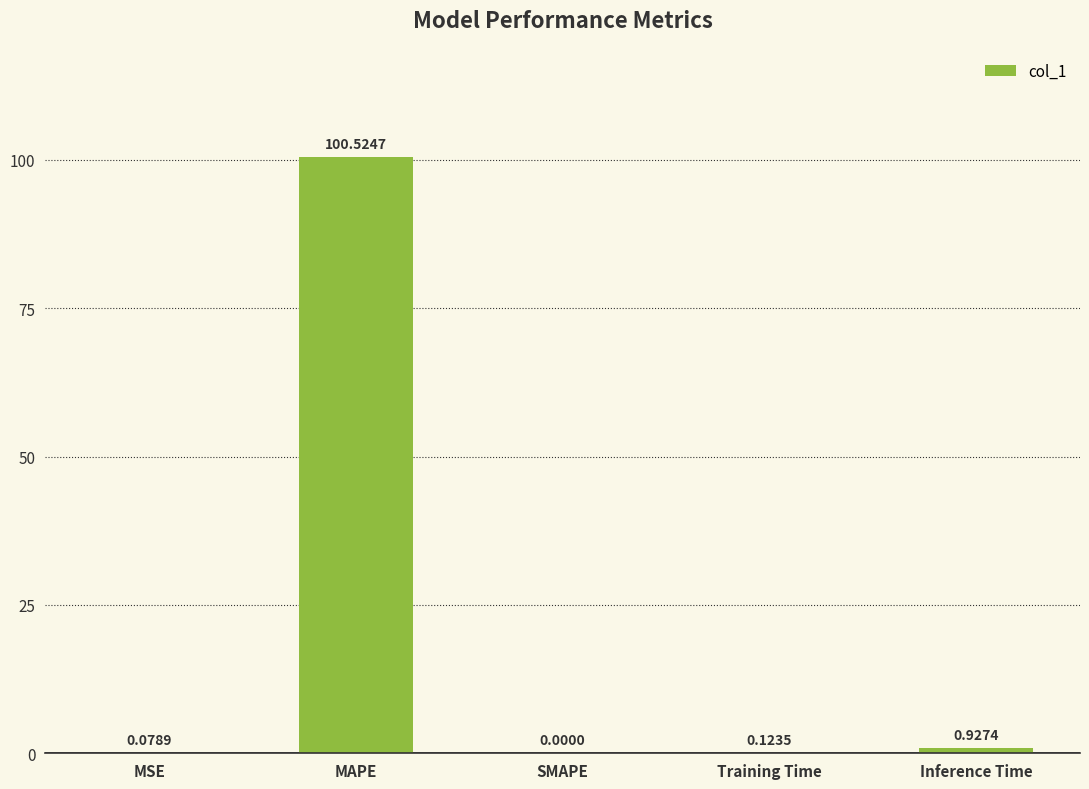

Which label corresponds to the largest value in the chart?

MAPE